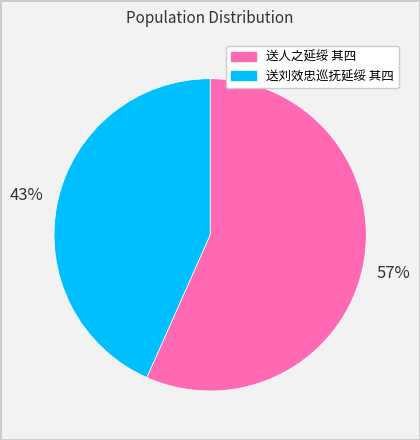

Which slice is the smallest?

送刘效忠巡抚延绥 其四